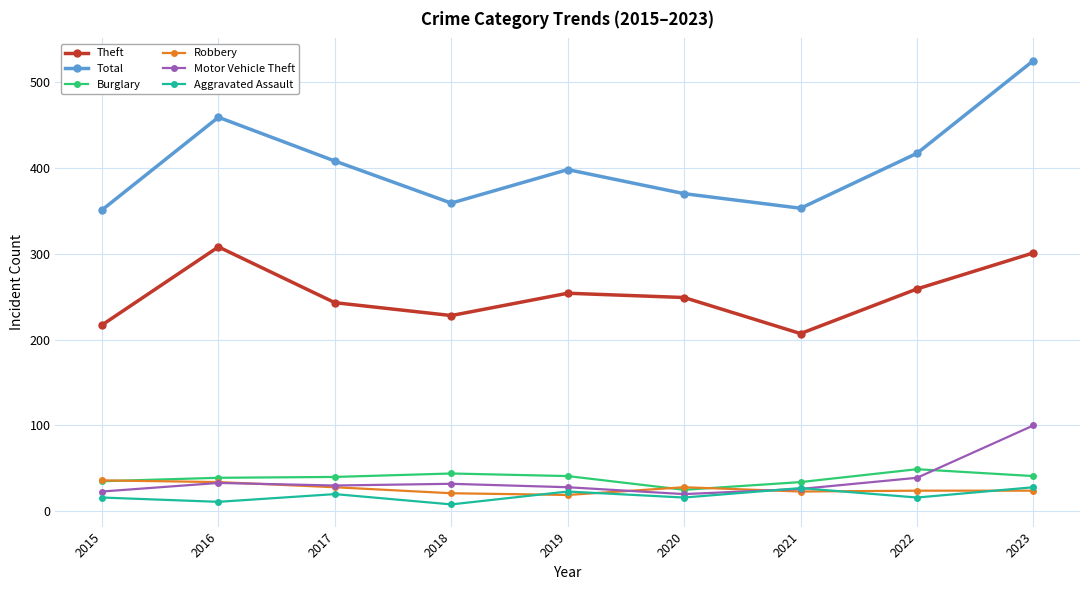

At which label does Motor Vehicle Theft reach its peak?

2023